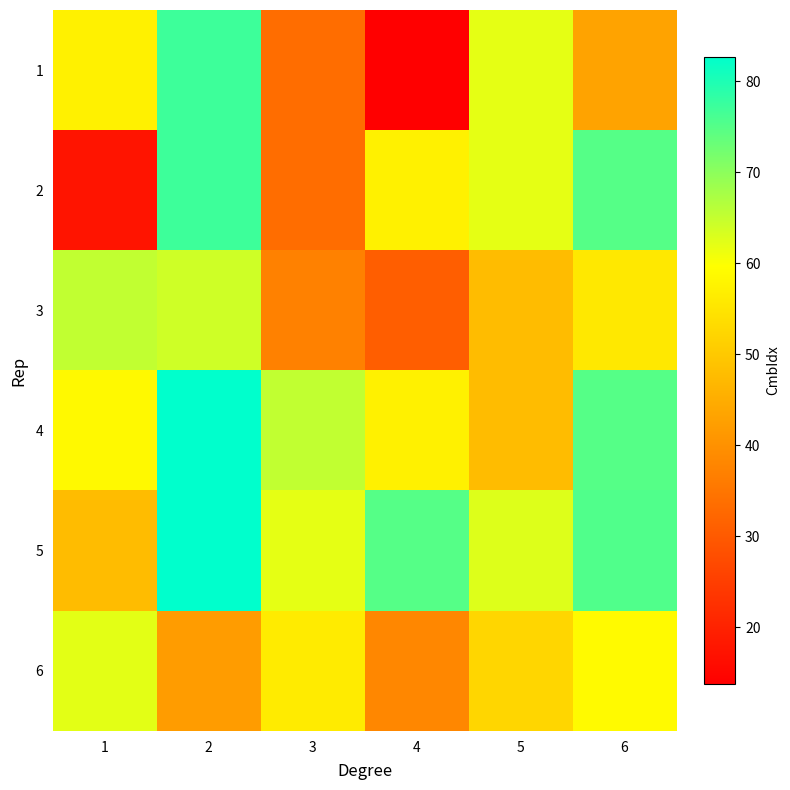

At which category is the sum across all series the highest?

2